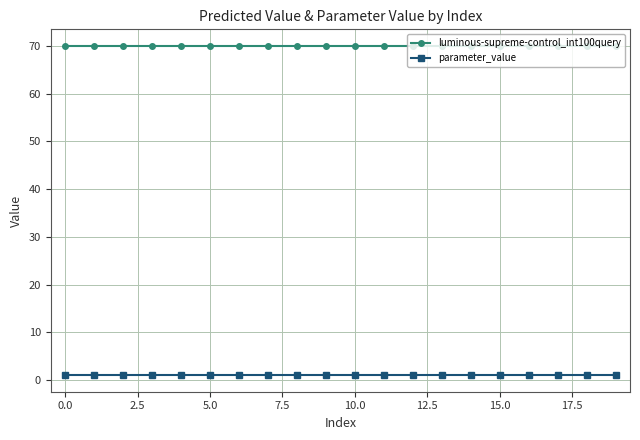

What is the value of the luminous-supreme-control_int100query point at the 11th from the left?

70